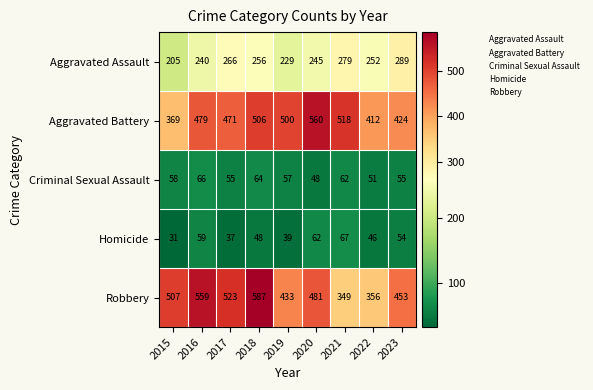

At how many categories does at least one series exceed 440?

8